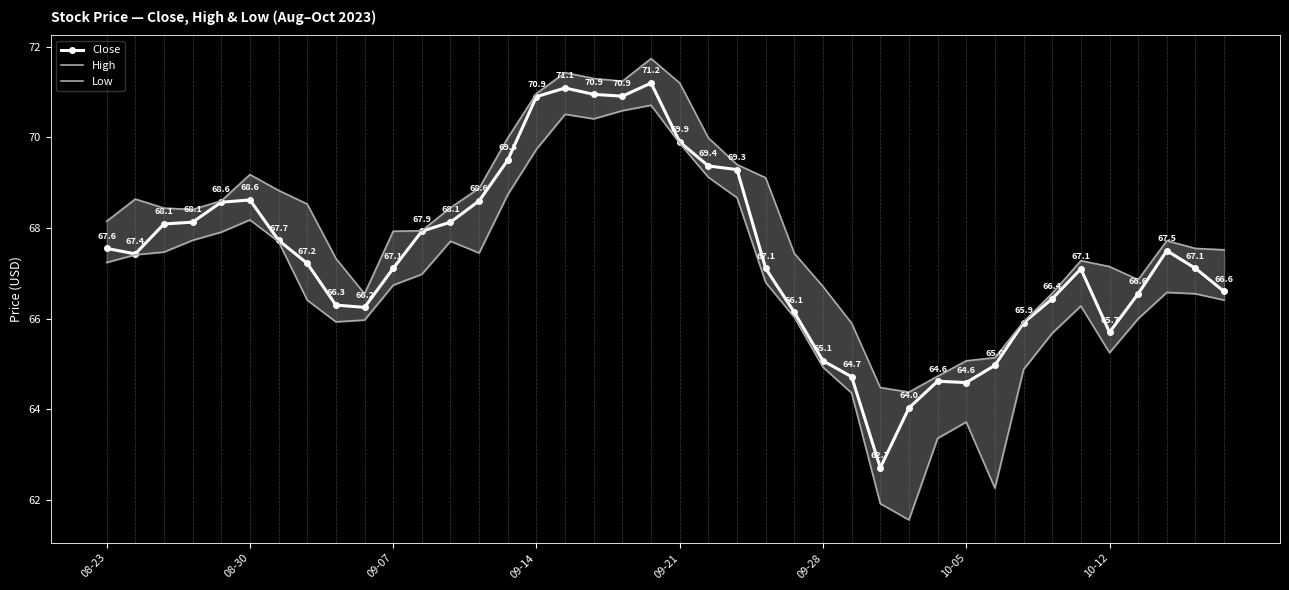

At how many categories does at least one series exceed 66?

33